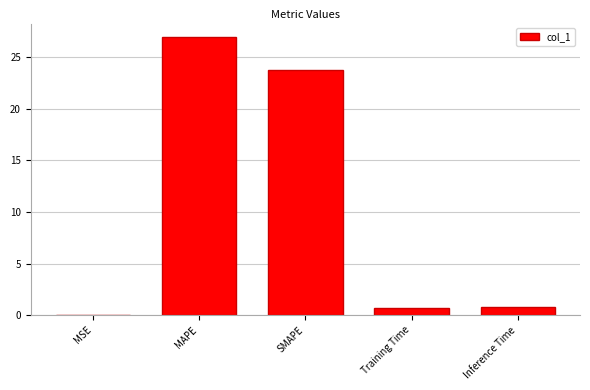

The chart shows a value of 0.0 at MSE. True or false?

True